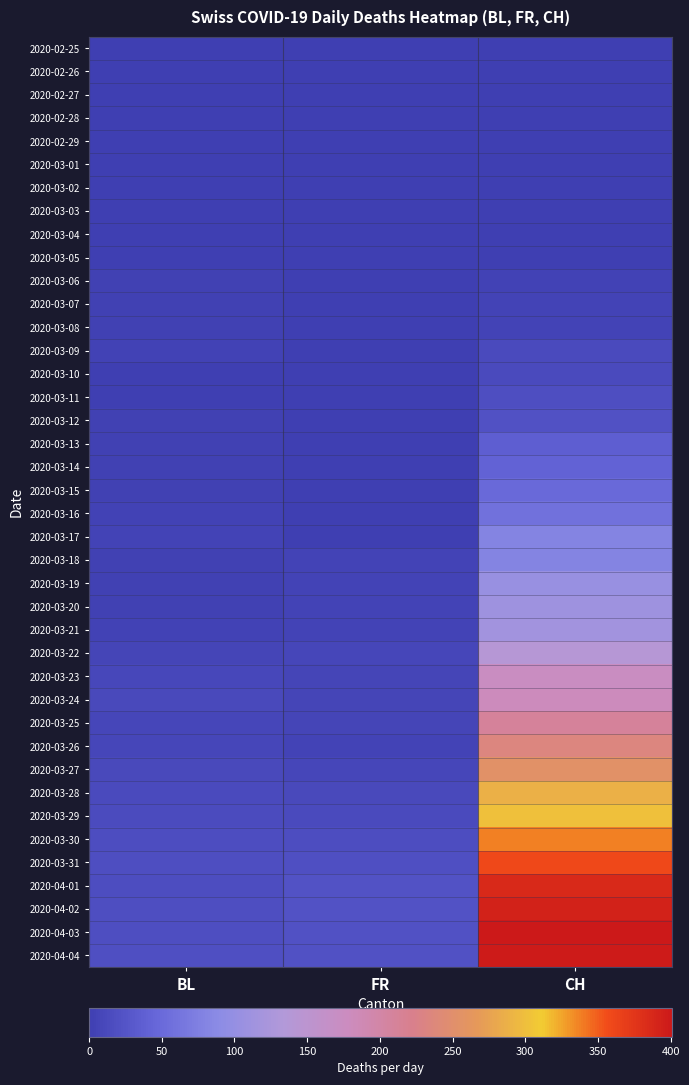

How many series are shown in this chart?

40